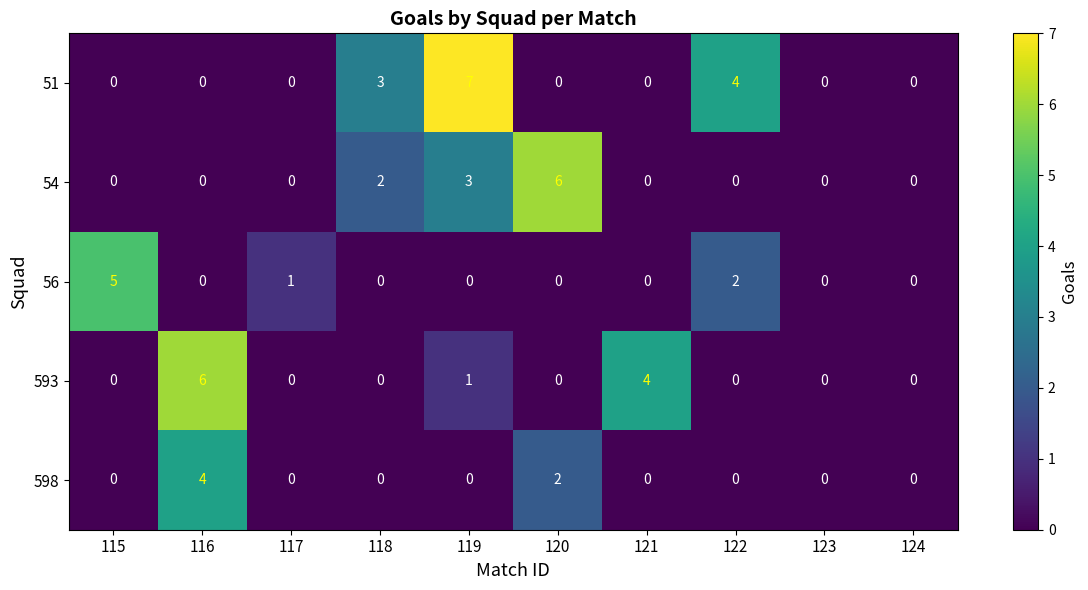

What is the difference between the maximum and second lowest values in the 593 series?

6